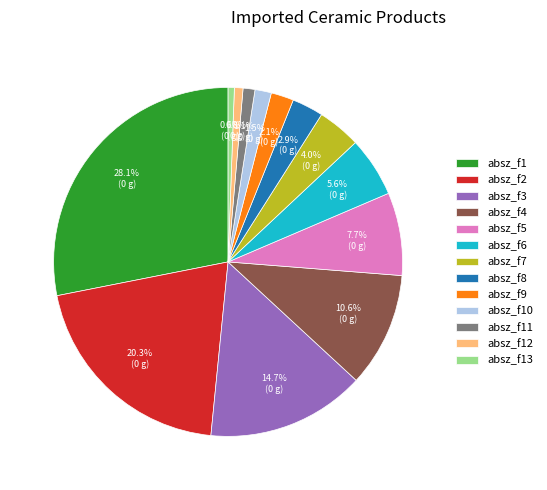

Combined, do absz_f4 and absz_f10 account for over 50%?

No